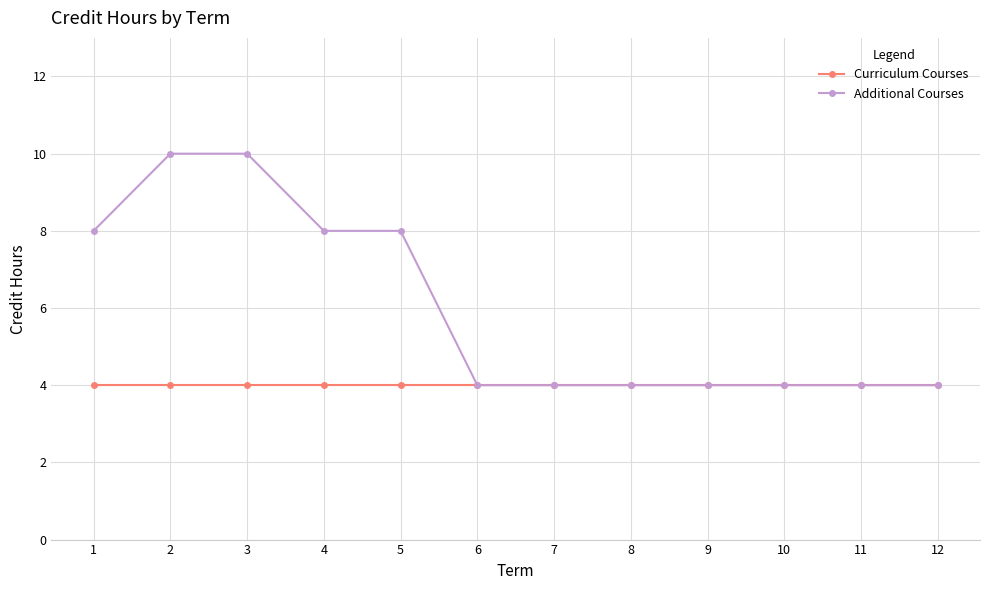

What is the value of the Curriculum Courses point at the 2nd from the left?

4